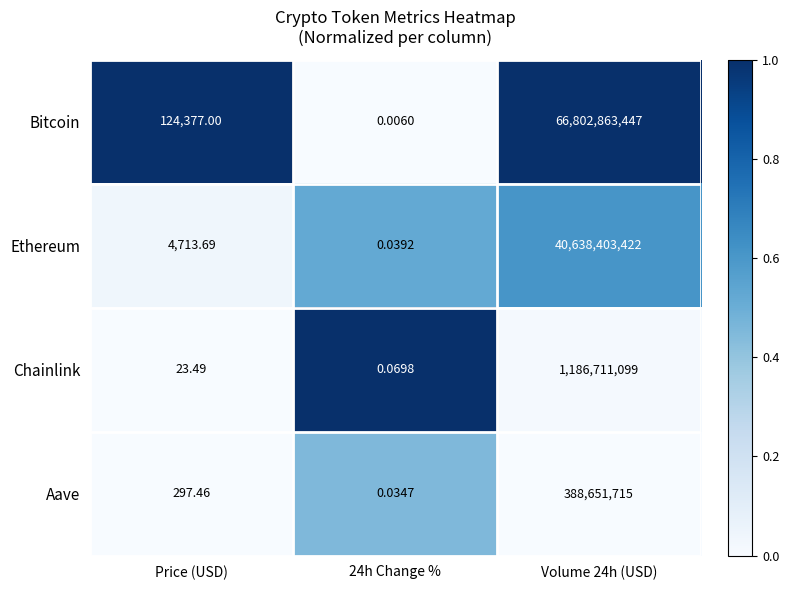

Which series has the largest total across all categories?

Bitcoin